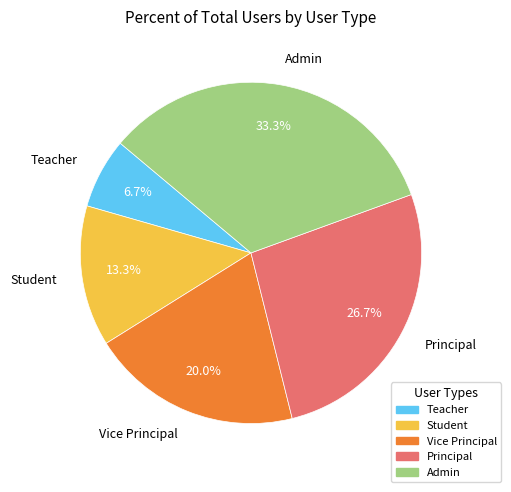

Approximately how many times larger is the value at Teacher compared to Admin?

0.2